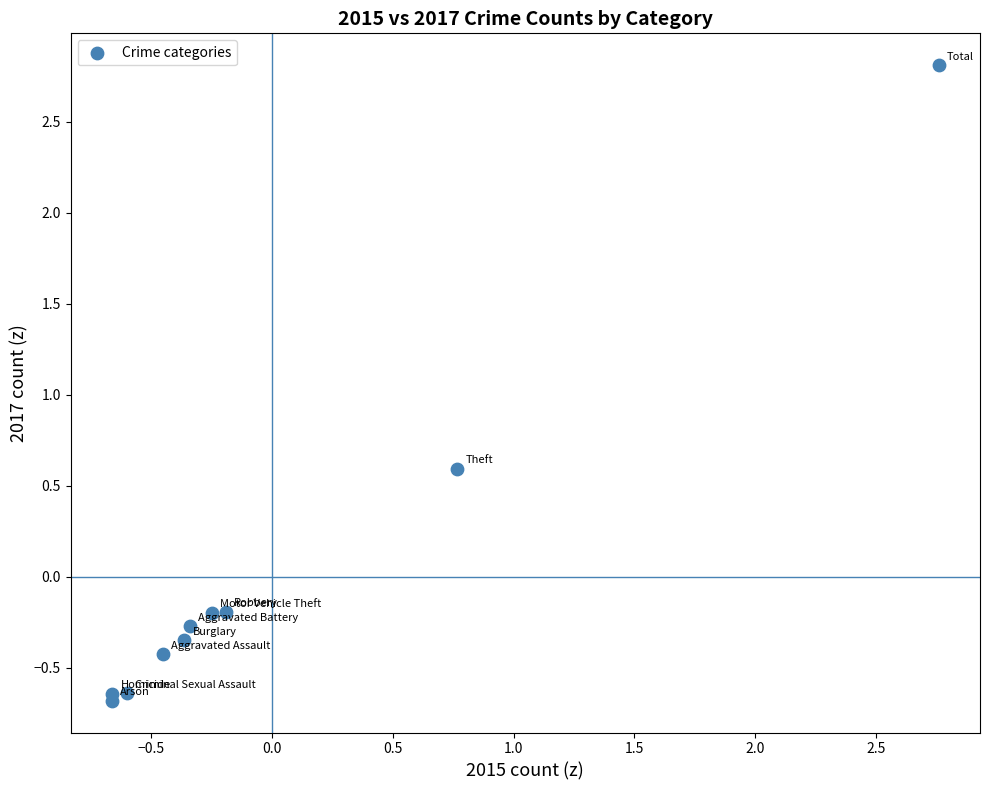

What Y value in the scatter plot is closest to 1?

0.6